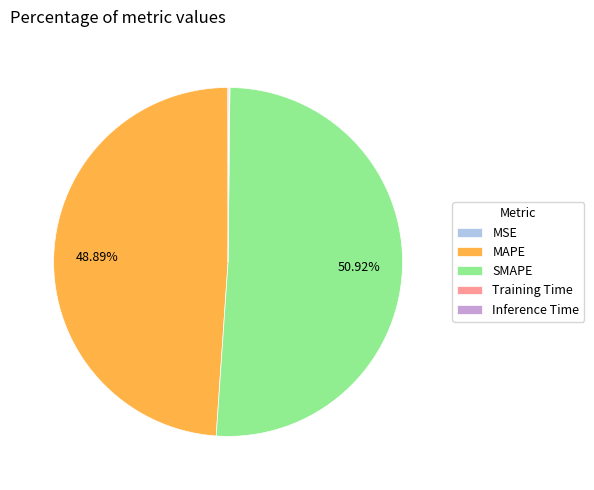

The MAPE slice represents 57% of the pie. True or false?

False